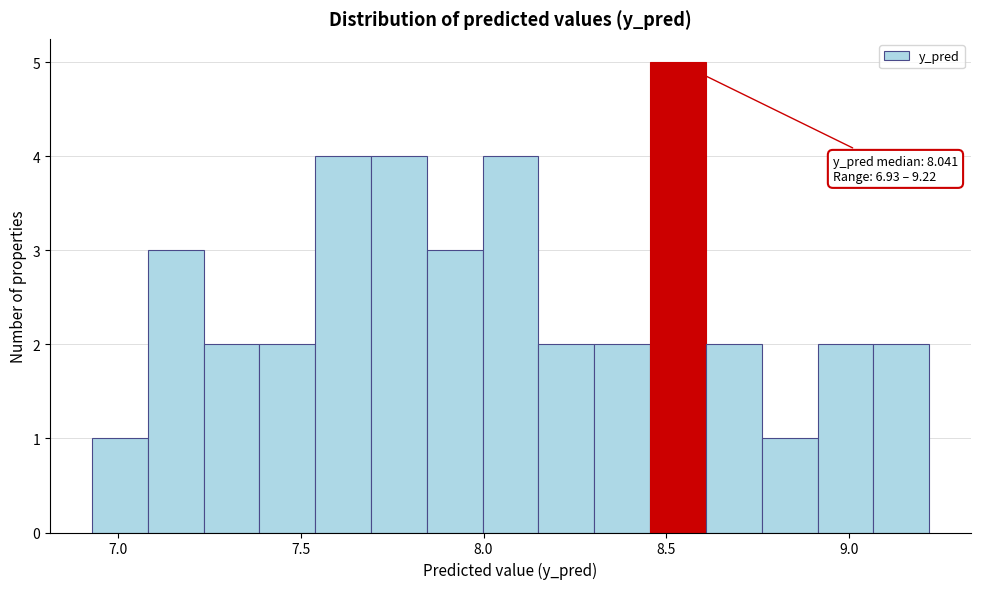

Read against the x-axis, roughly where is the centre of the tallest bar?

8.55